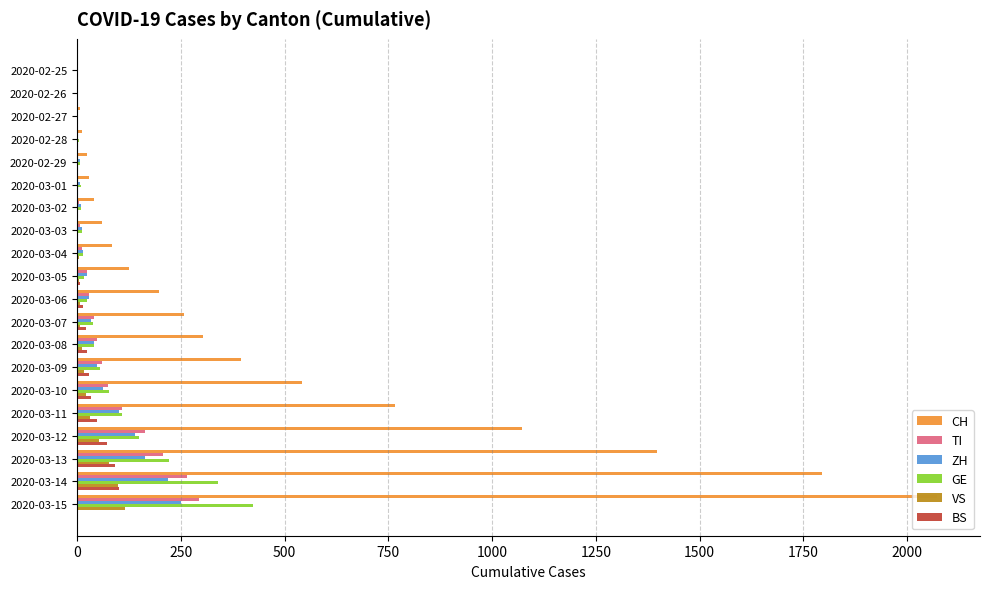

The value of CH at 2020-03-07 is 257. True or false?

True